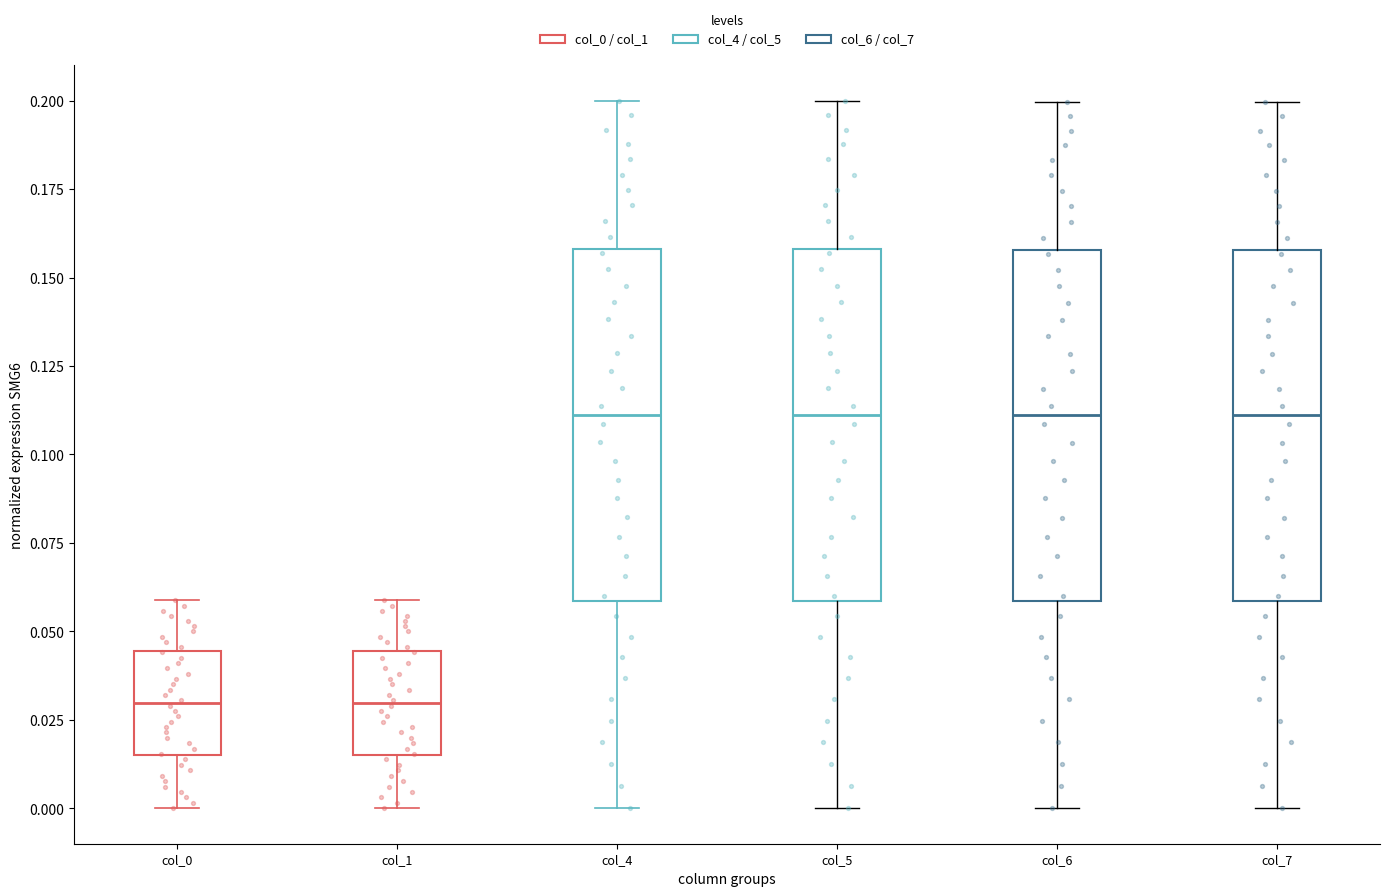

Where is the upper edge of the box for col_1 on the y-axis? The values are not printed on the chart, so give them approximately, as read against the axis.

0.045